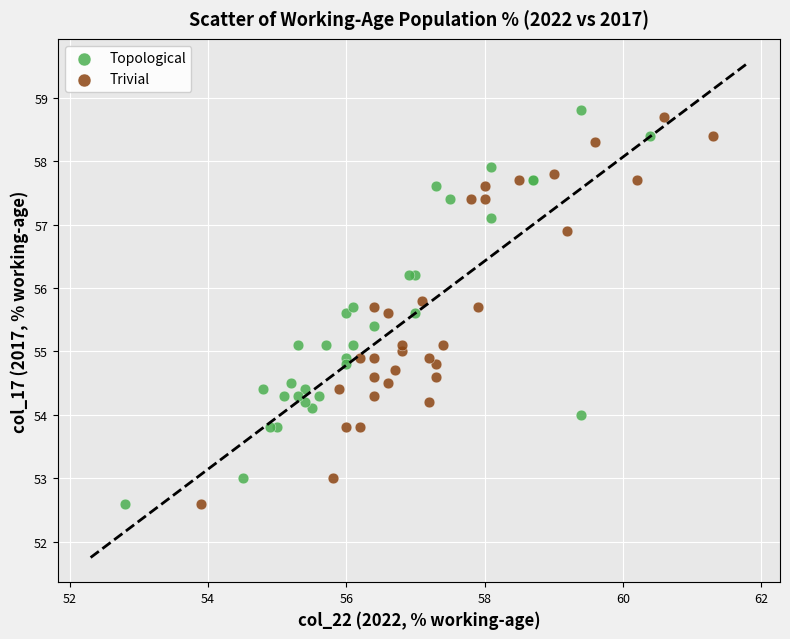

Which series has the widest spread of Y values?

Topological